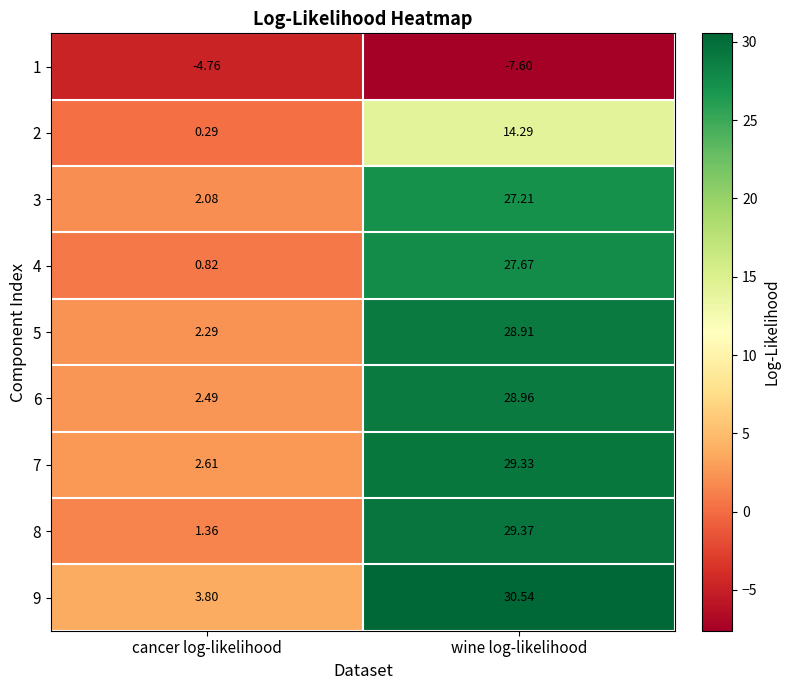

Which category has the lowest value across all series?

wine log-likelihood